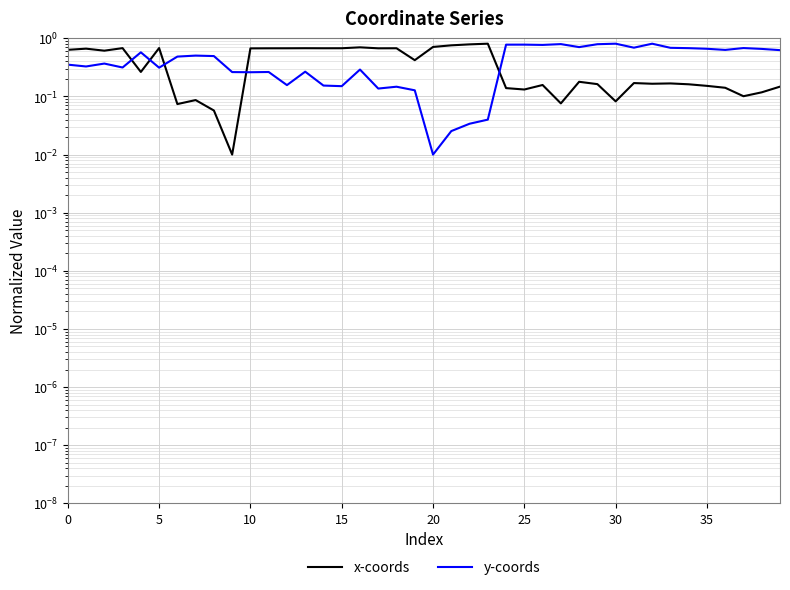

At which label is x-coords closest to 0?

9